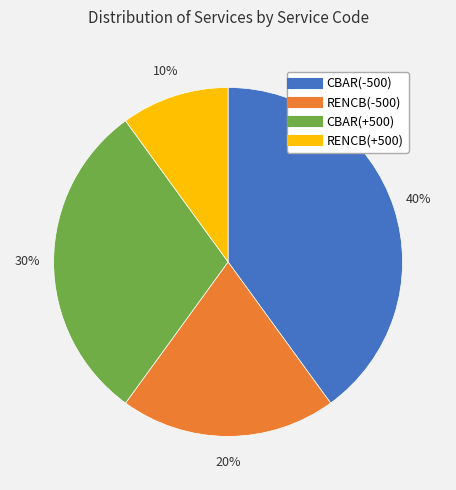

Do CBAR(+500) and CBAR(-500) together represent more than half of the pie?

Yes